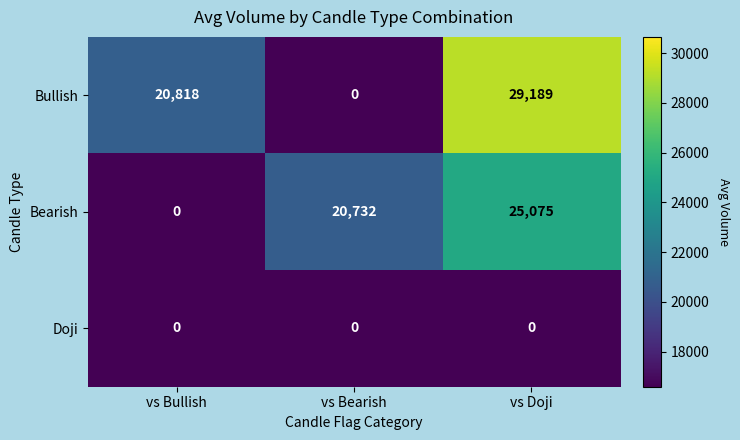

The Bearish series shows 38000 at vs Doji. True or false?

False